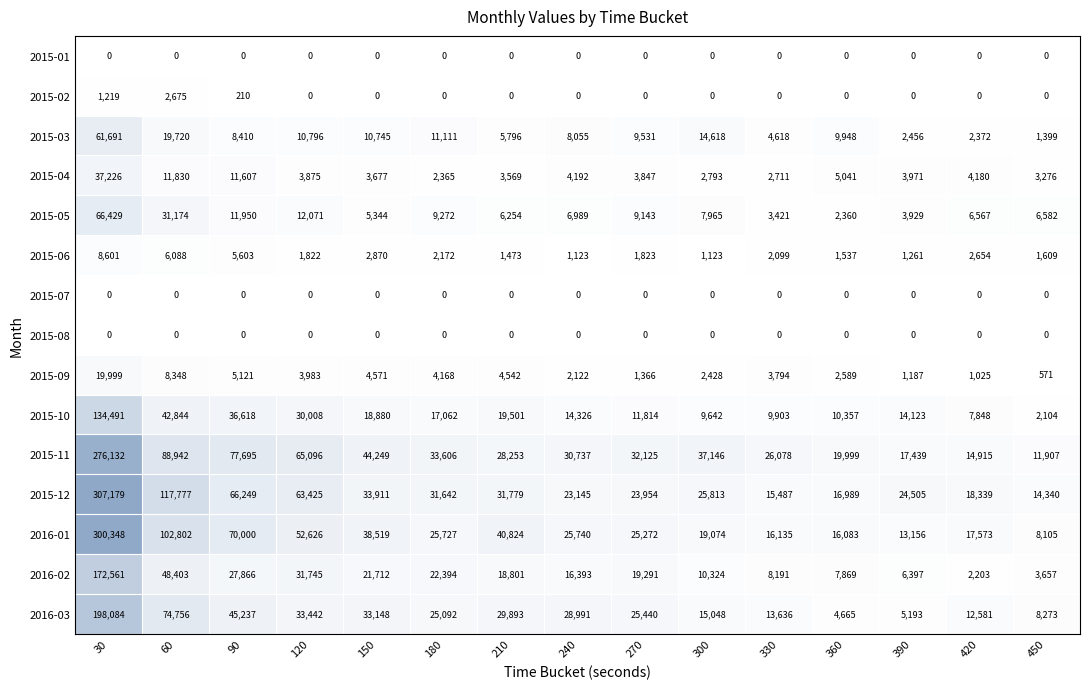

Between 240 and 420, which series saw the biggest shift?

2016-03